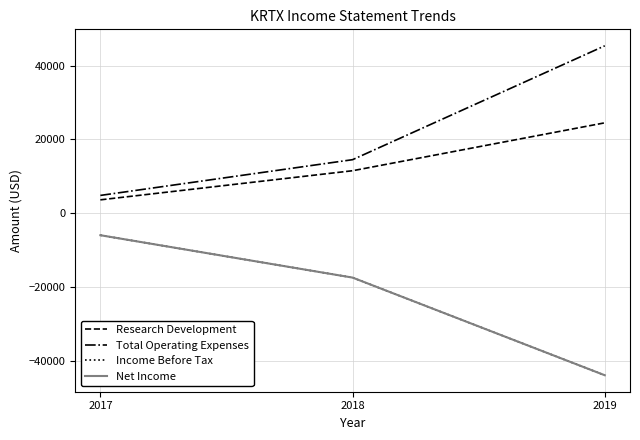

What is the difference between the second highest and minimum values in the Total Operating Expenses series?

9700